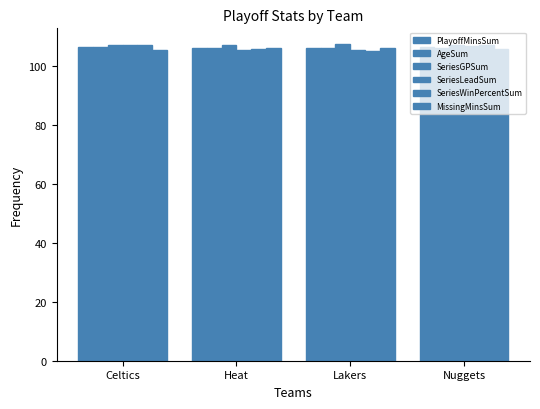

What is the difference between the maximum and minimum values in the SeriesGPSum series?

0.3